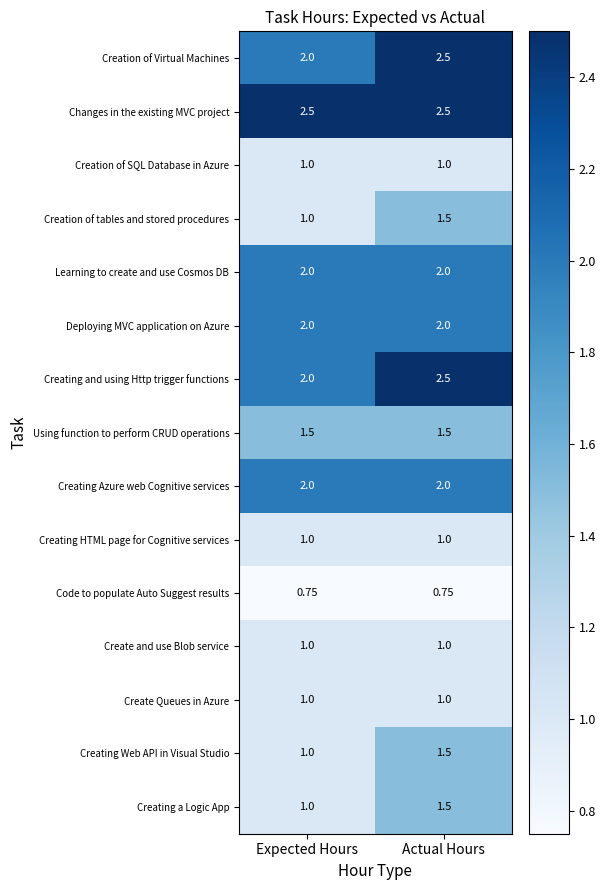

At which label does Creation of tables and stored procedures reach its peak?

Actual Hours